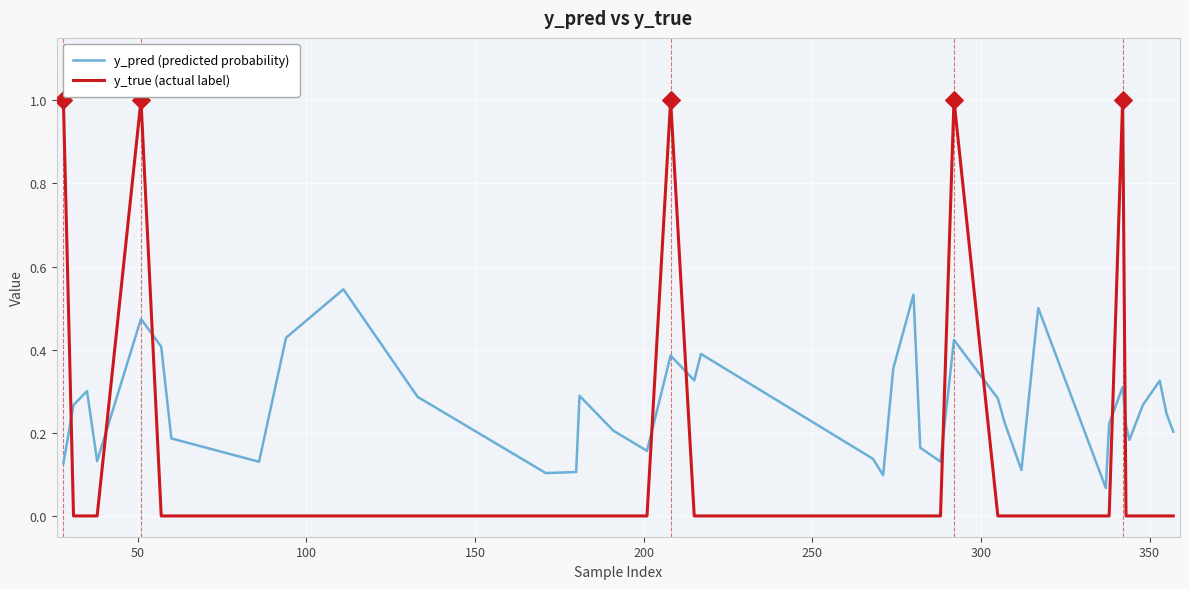

At how many categories does at least one series exceed 0?

40